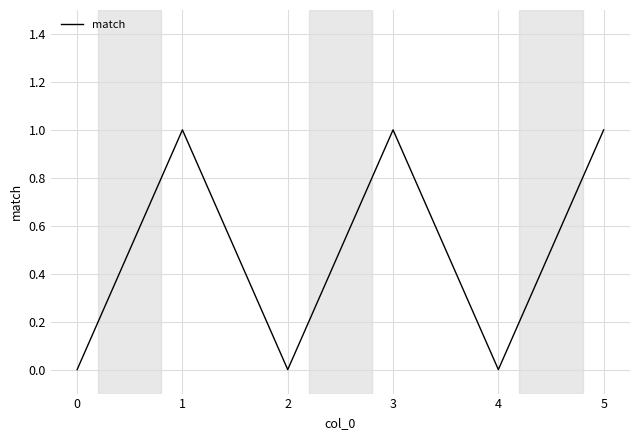

What is the difference between the maximum and minimum values?

1